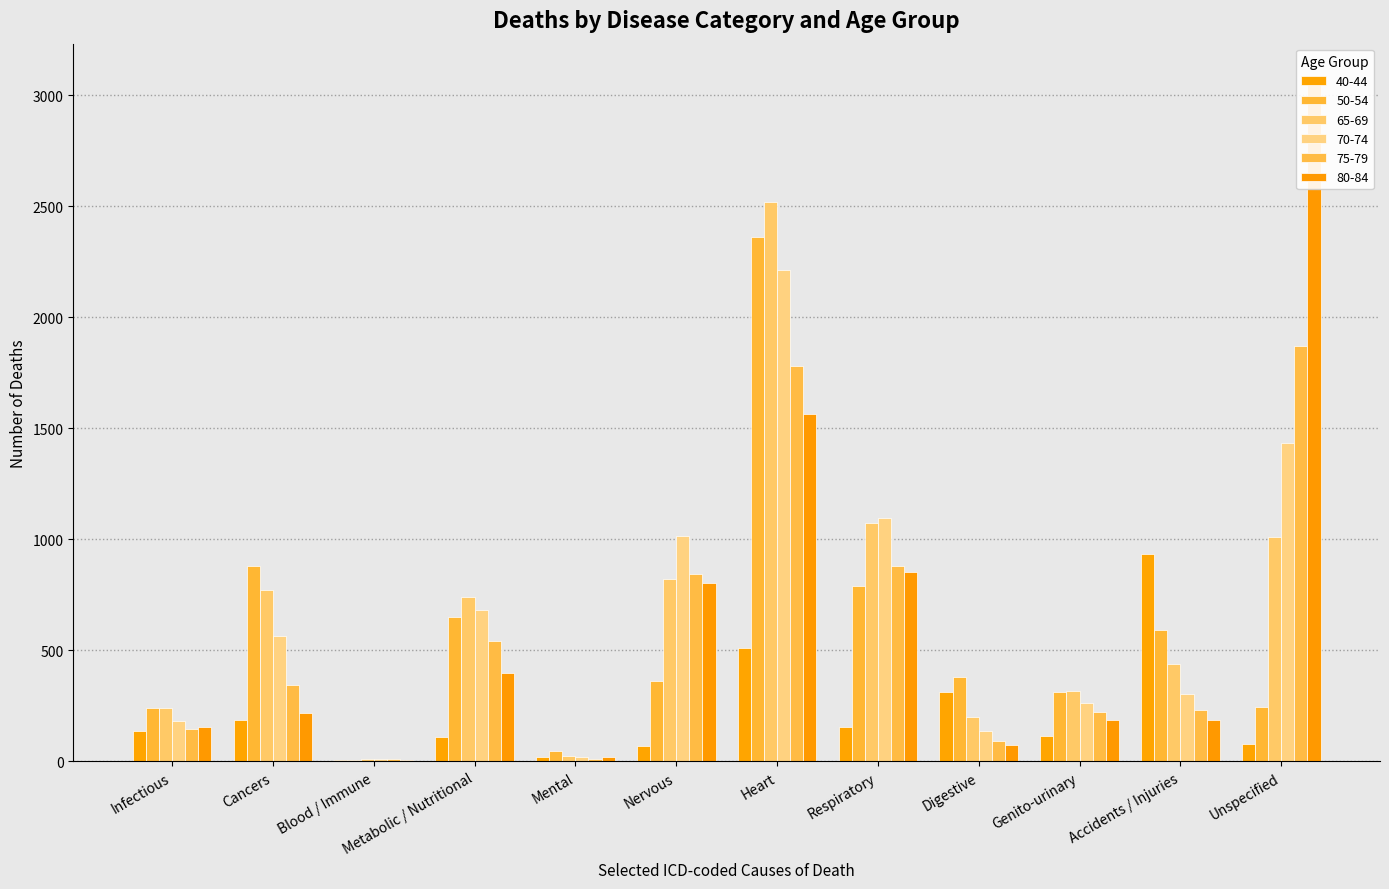

Which category has the lowest value across all series?

Blood / Immune